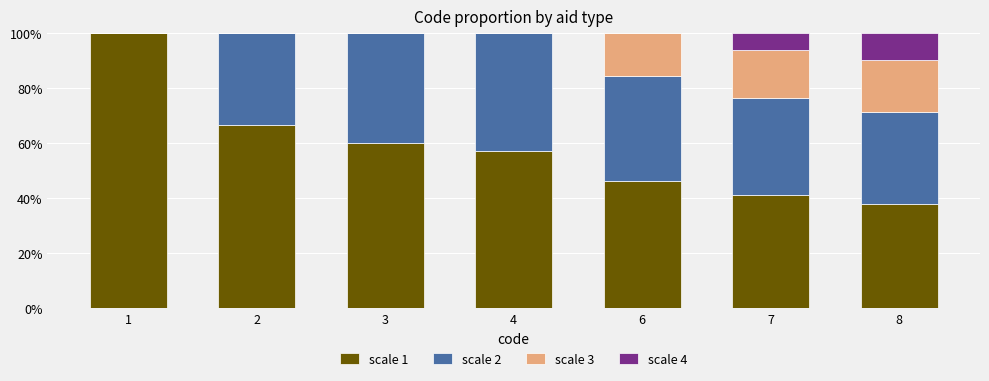

Are the bars grouped side by side (vs. stacked)?

No